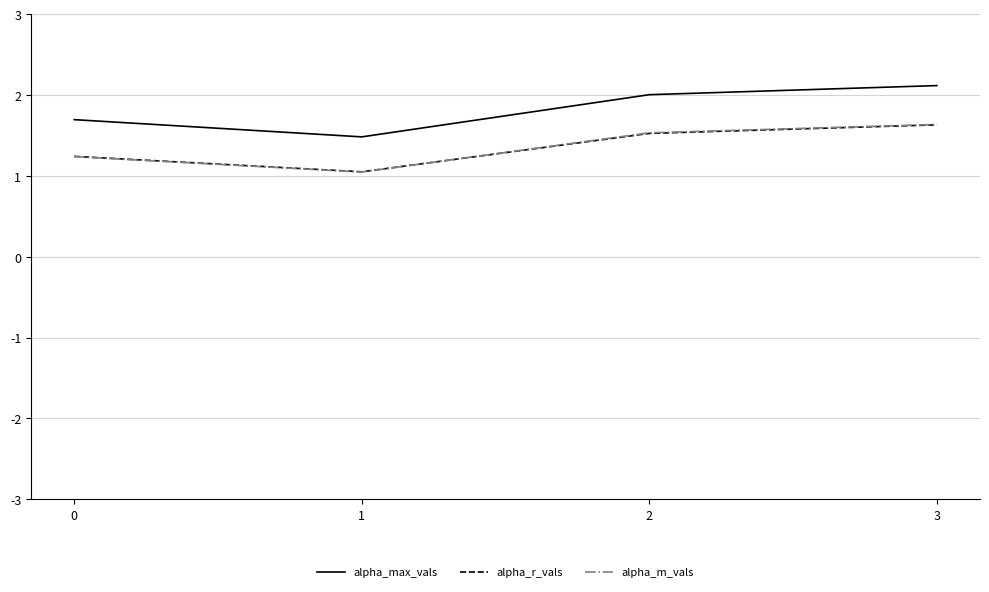

True or false: alpha_r_vals and alpha_max_vals intersect in this chart.

False